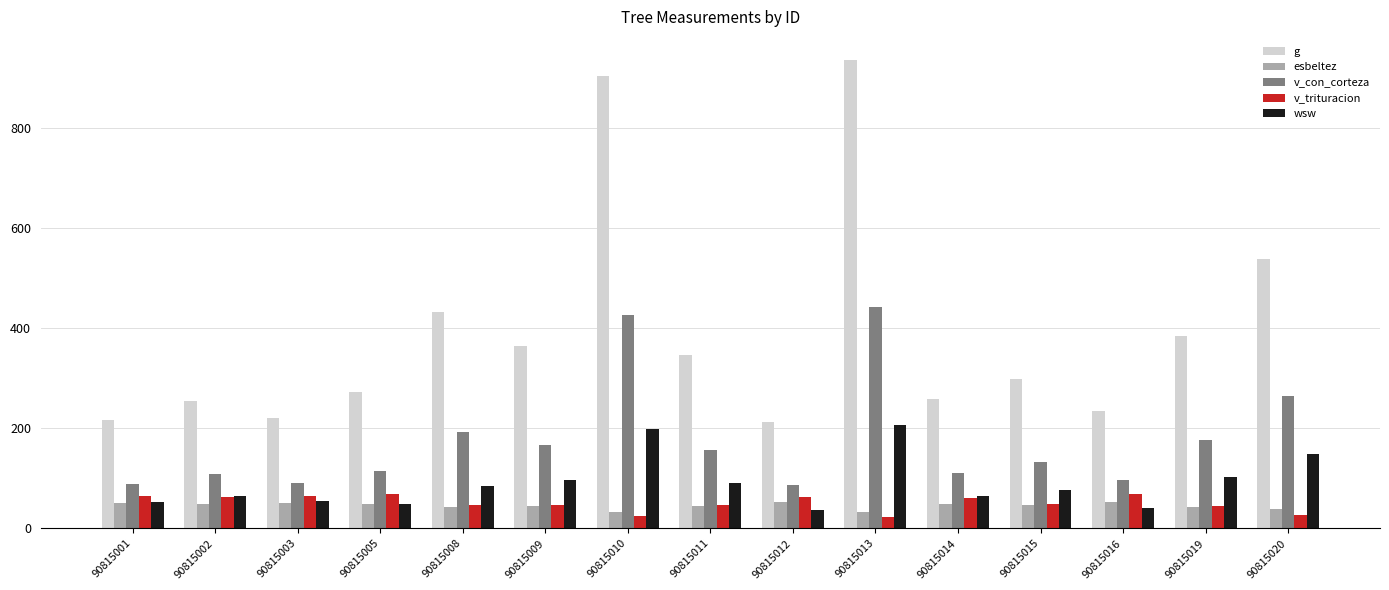

What is the difference between the v_trituracion values at 90815019 and 90815020?

18.1